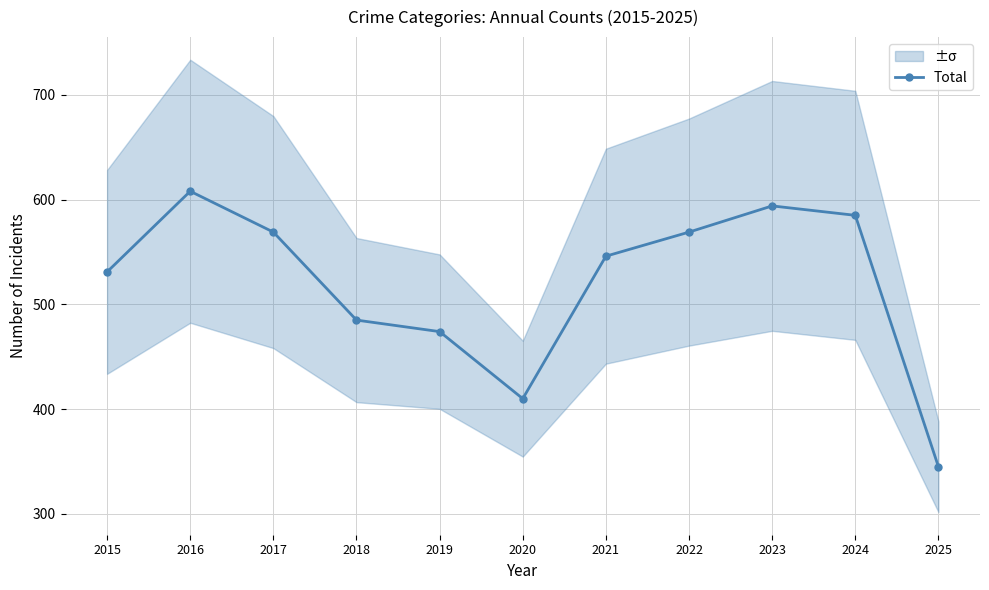

How many data points are above 546?

5